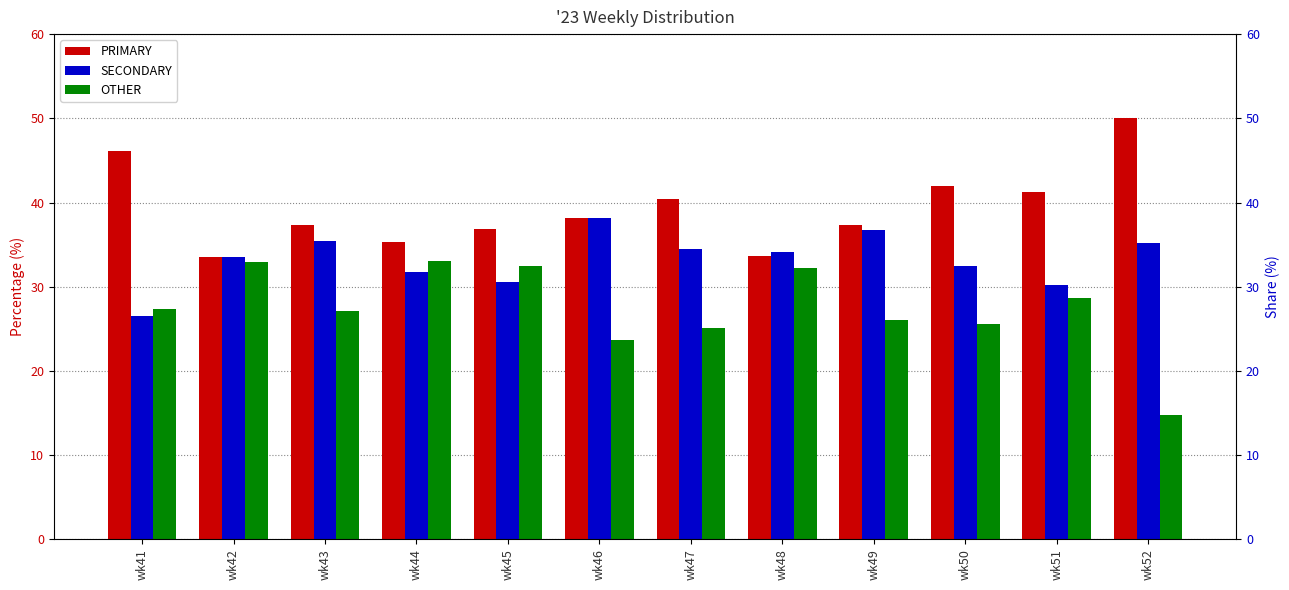

What are all the series names shown in the legend?

PRIMARY, SECONDARY, OTHER